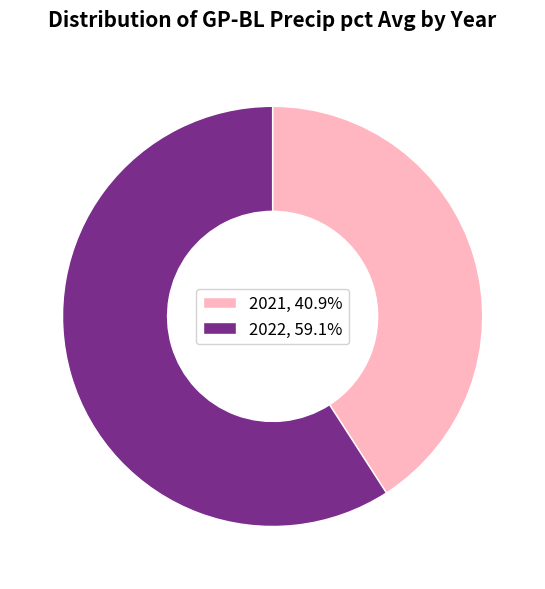

What is the smallest slice in the pie chart?

2021